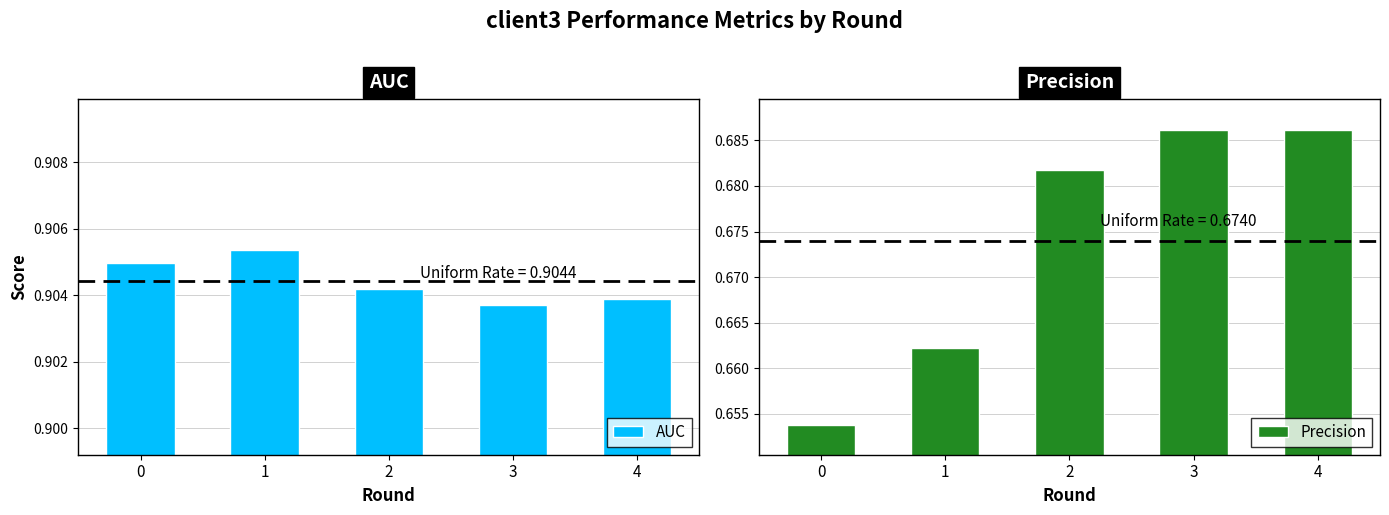

Rank the series at 0 from lowest to highest value.

Precision, AUC